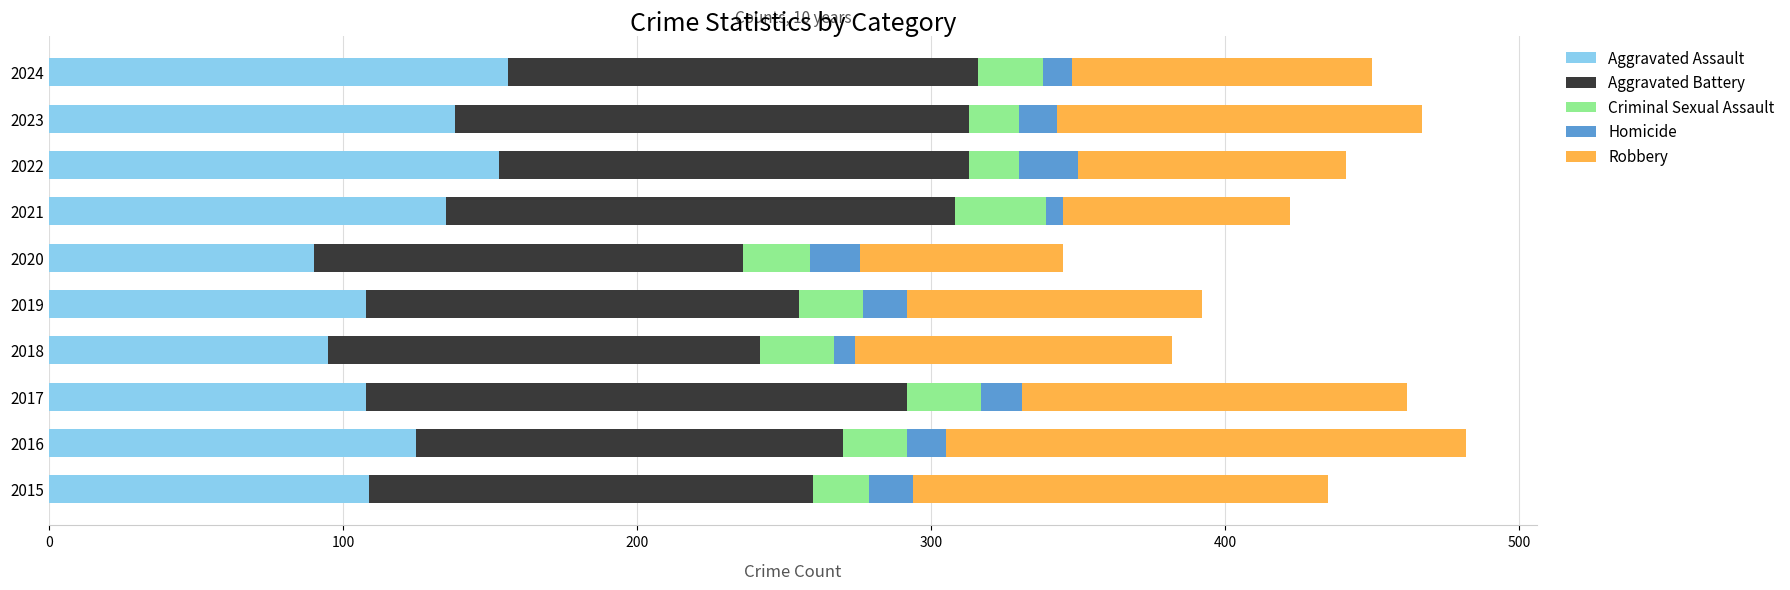

What is the maximum value for Aggravated Assault?

156